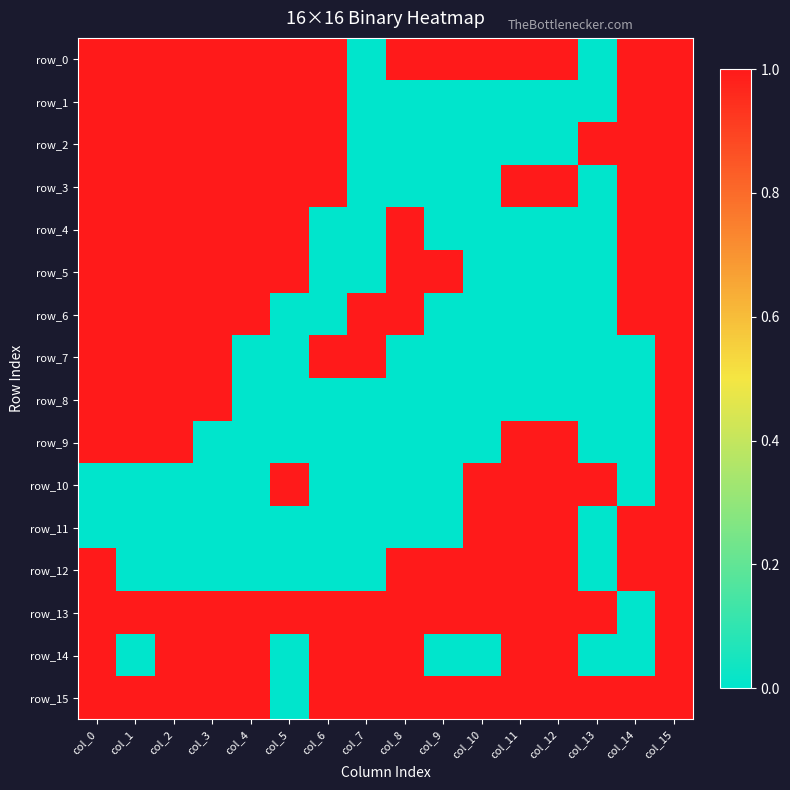

What is the difference between the highest and lowest values at col_5?

1